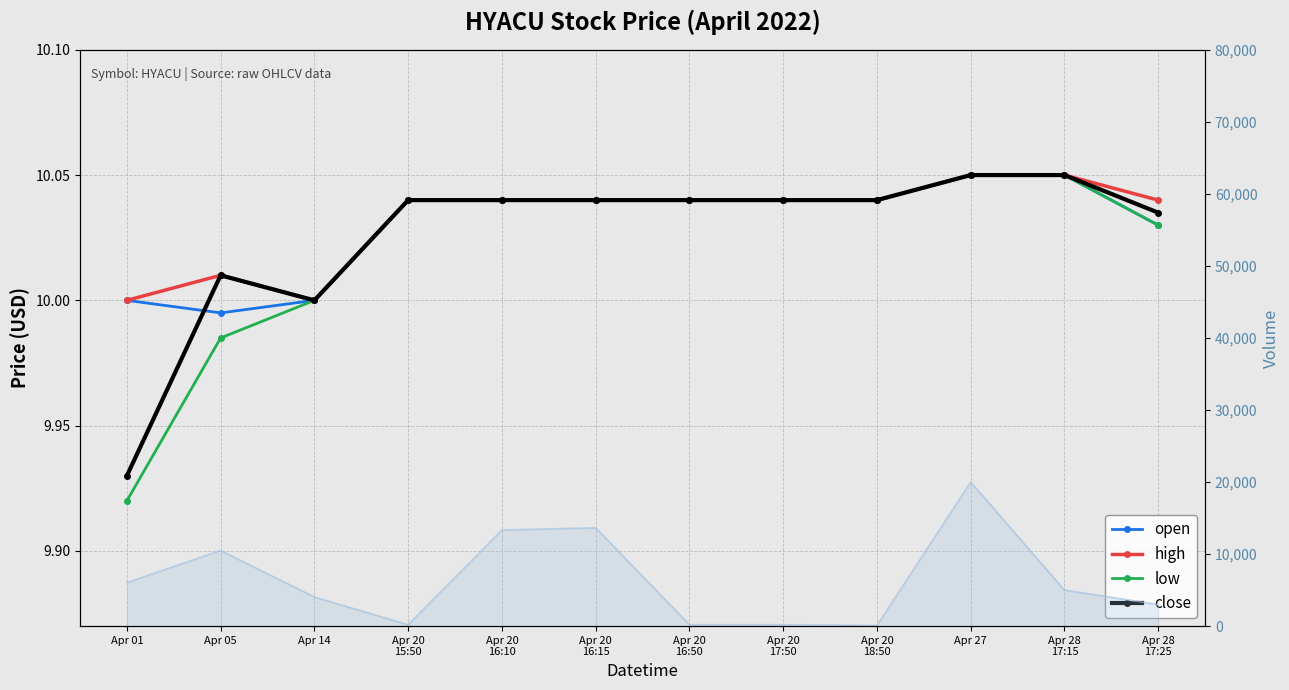

True or false: volume and open cross at least once.

False